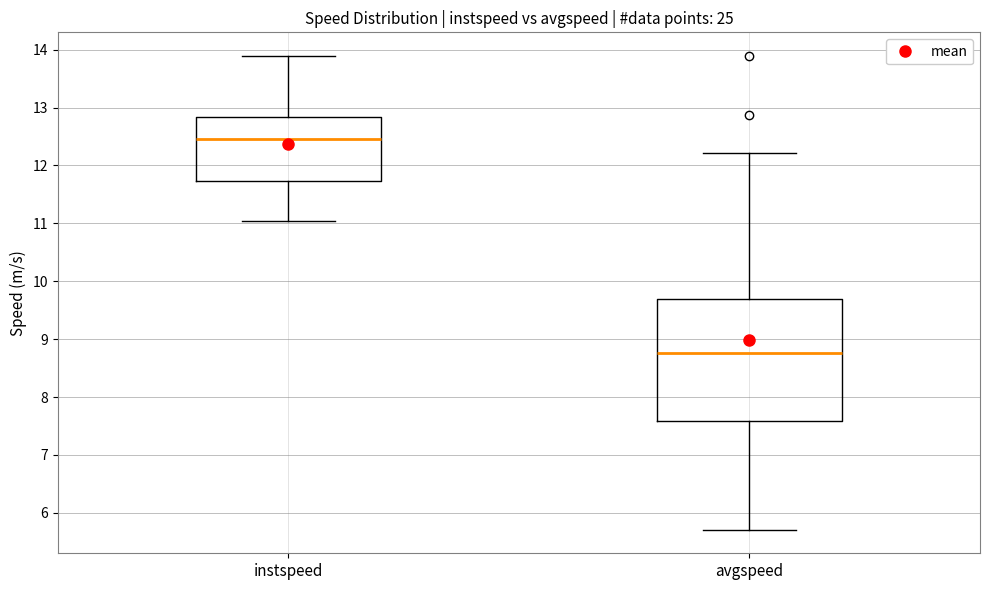

Reading left to right, transcribe this box plot: for each box, give where its median line is, the range the box spans, and where its two whiskers end, as read against the y-axis. The values are not printed on the chart, so give them approximately, as read against the axis.

instspeed: median 12.5, box 11.7 to 12.8, whiskers 11.0 to 13.9
avgspeed: median 8.8, box 7.6 to 9.7, whiskers 5.7 to 12.2